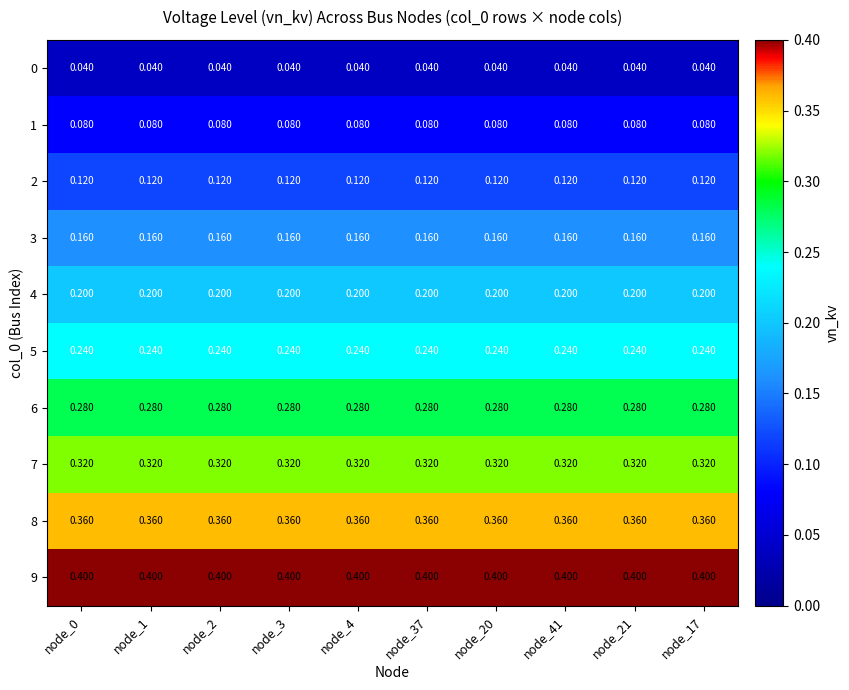

Is the value of 9 at node_41 greater than the value of 2 at node_21?

Yes